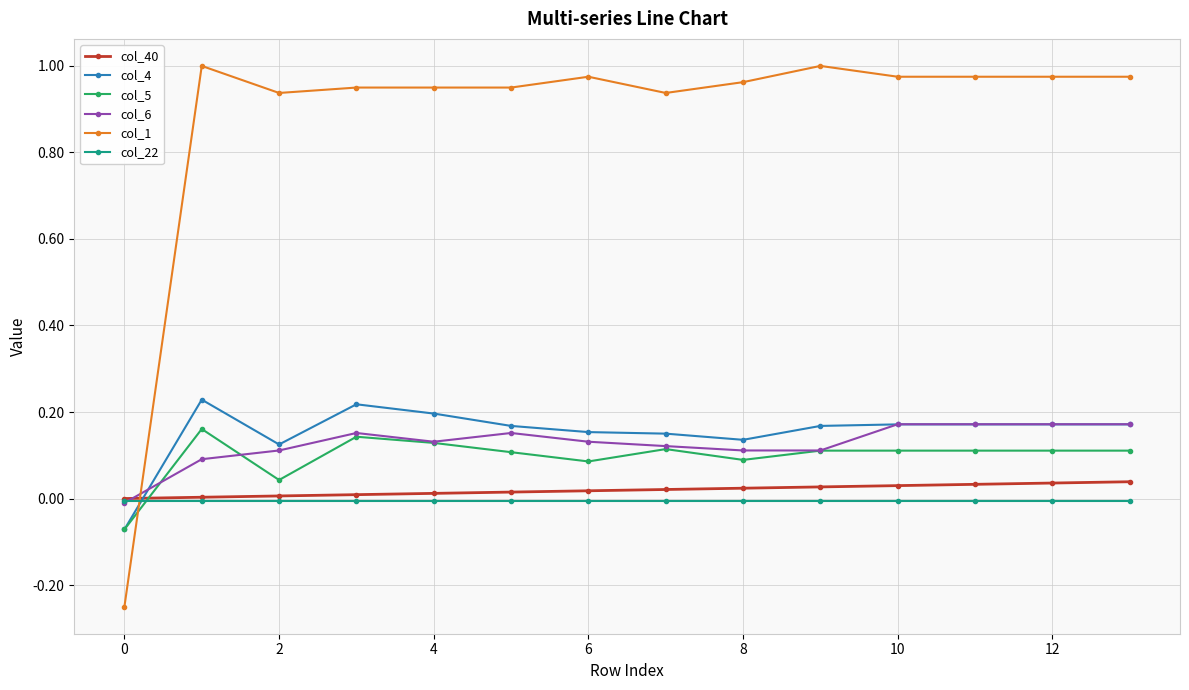

Which series has the widest spread of values?

col_1